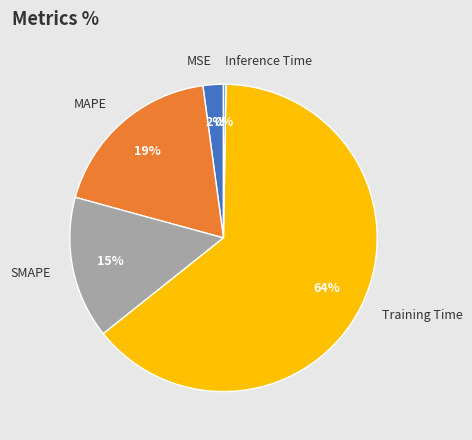

What is the largest slice in the pie chart?

Training Time